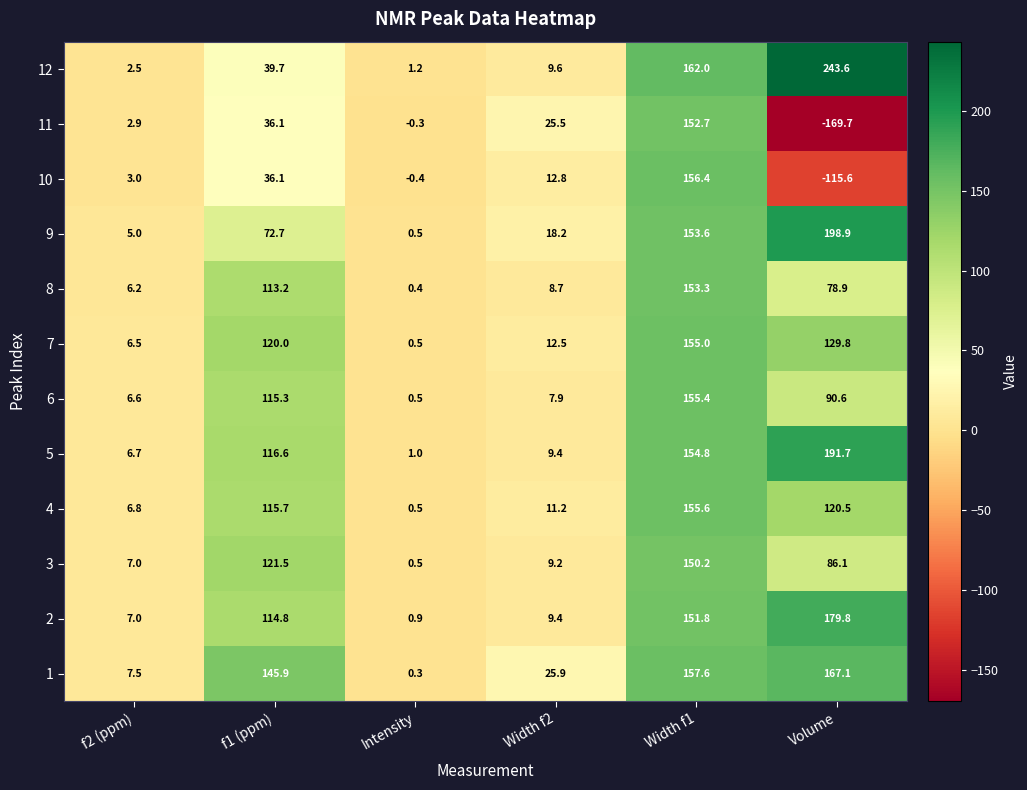

Is it true that 2 equals 114.8 at f1 (ppm)?

True